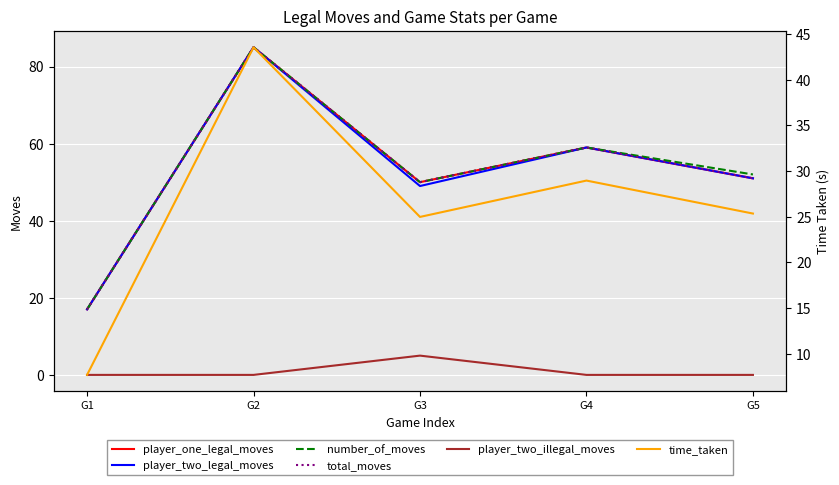

True or false: number_of_moves and player_two_legal_moves cross at least once.

False